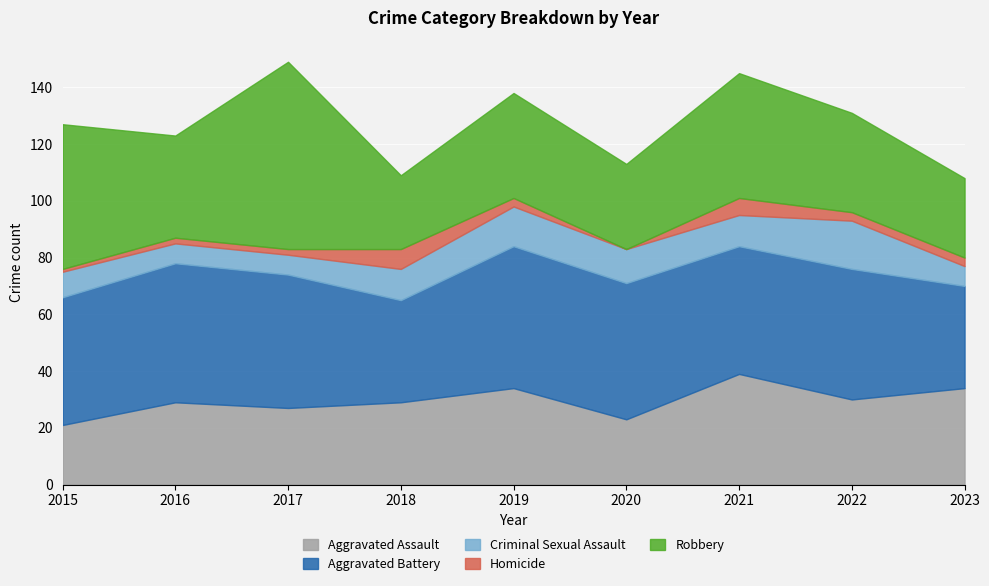

The Aggravated Battery series shows 79 at 2021. True or false?

False